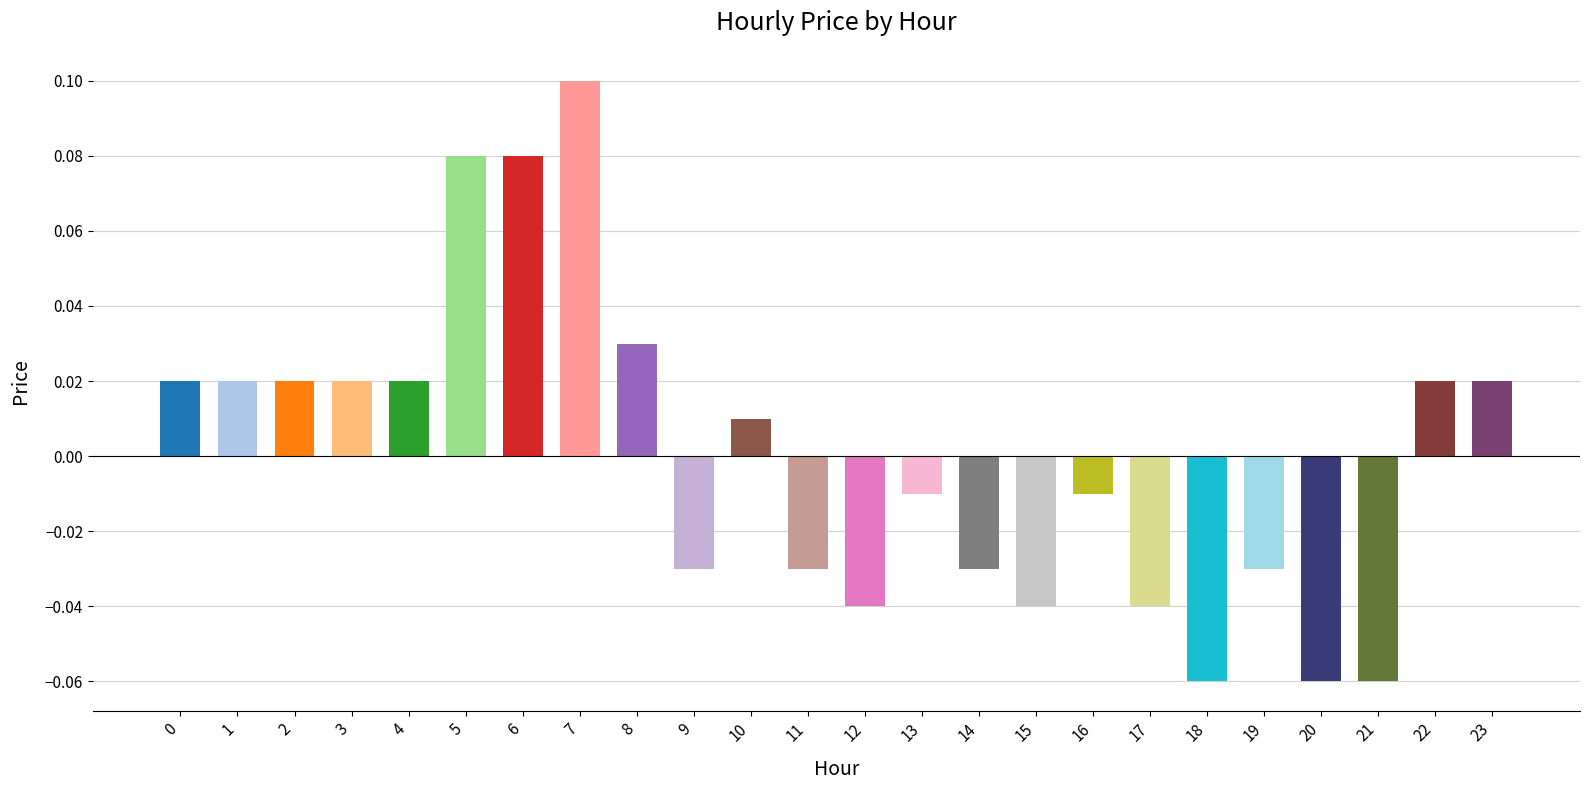

Count the number of categories in the chart.

24